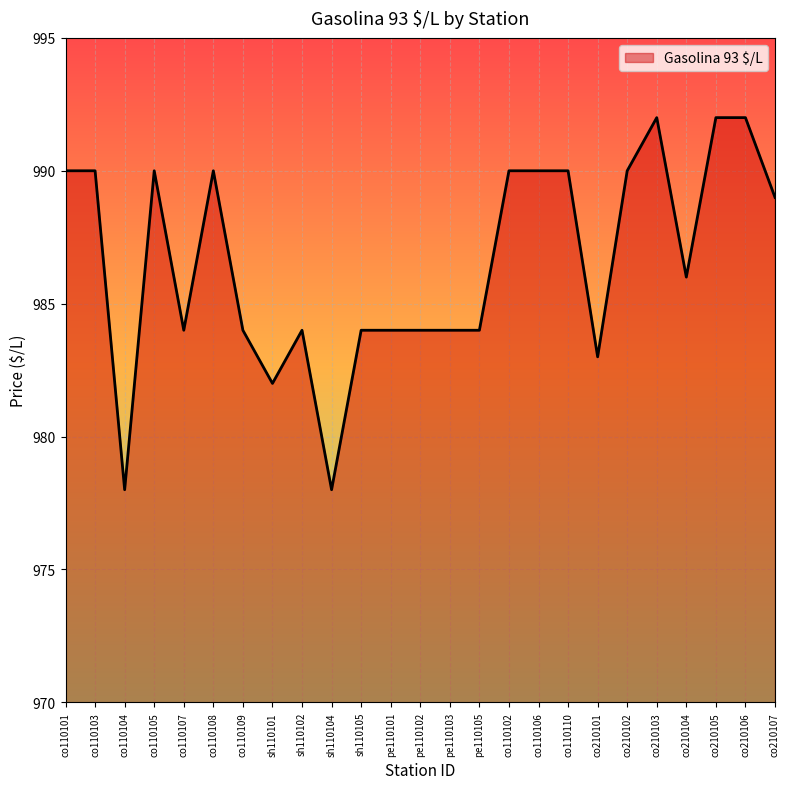

True or false: there are more than 1 points higher than both neighbors.

True